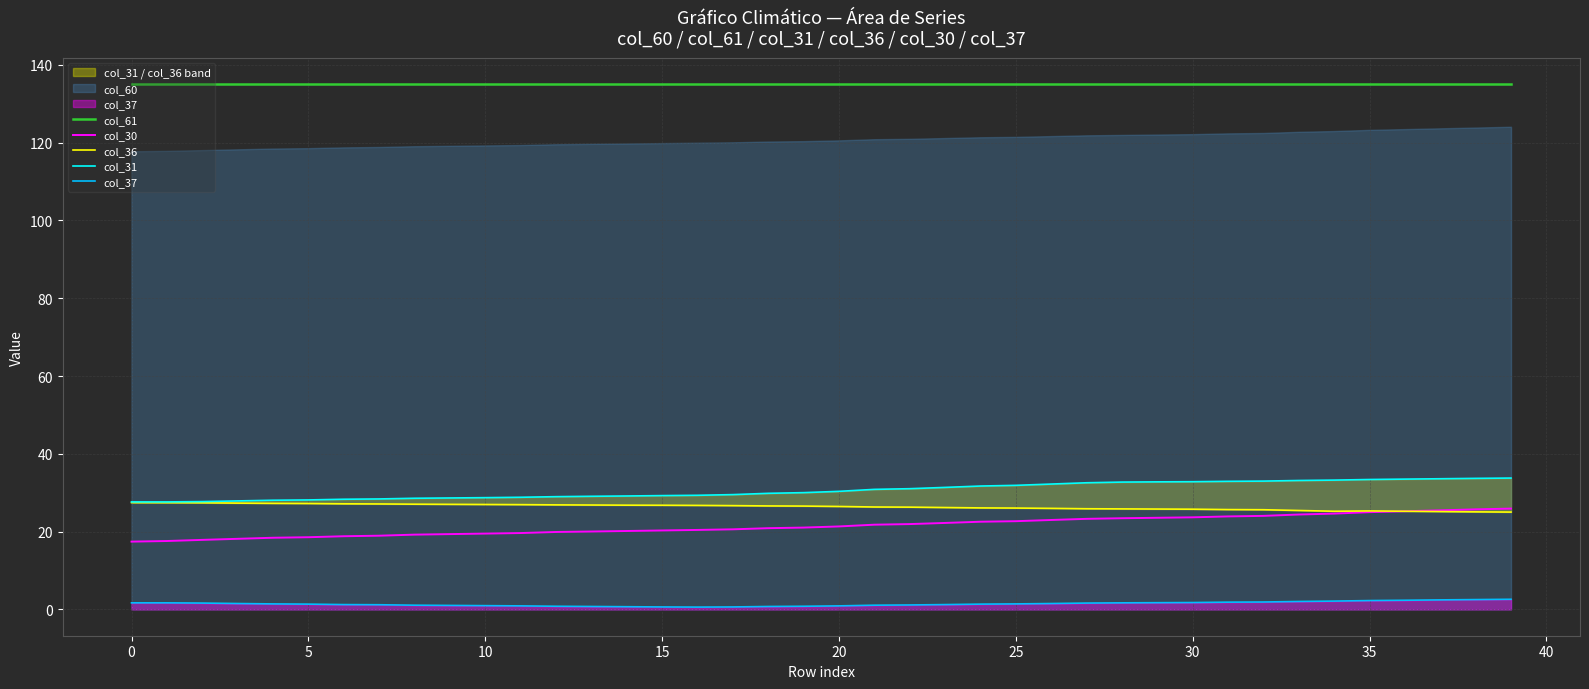

True or false: col_37 and col_30 cross at least once.

False